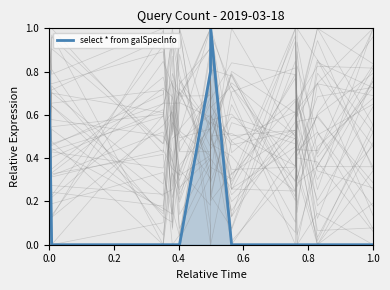

Reading left to right, what are all the values shown in this chart?

0.8	0.0	0.0	0.0	0.0	0.8	1.0	0.0	0.0	0.0	0.0	0.0